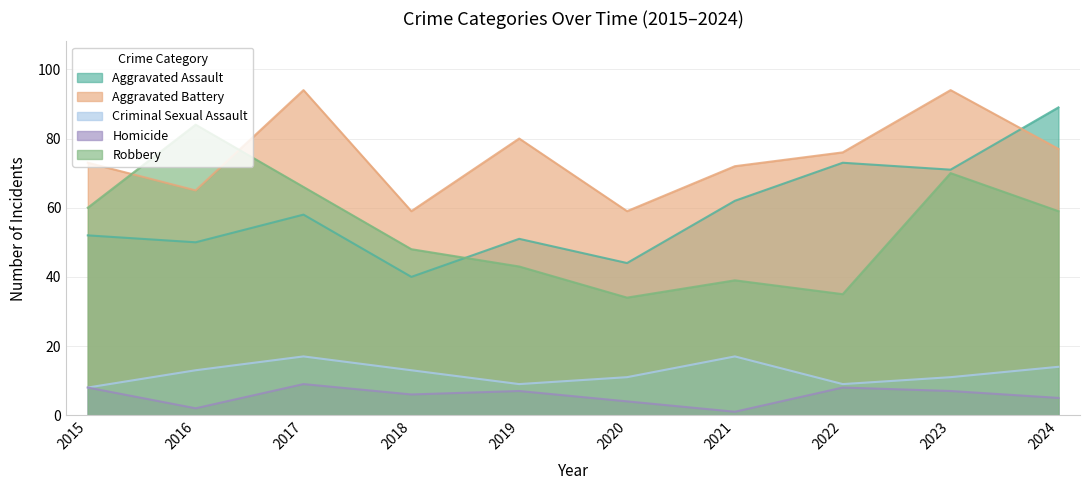

How many data points does each series have?

10